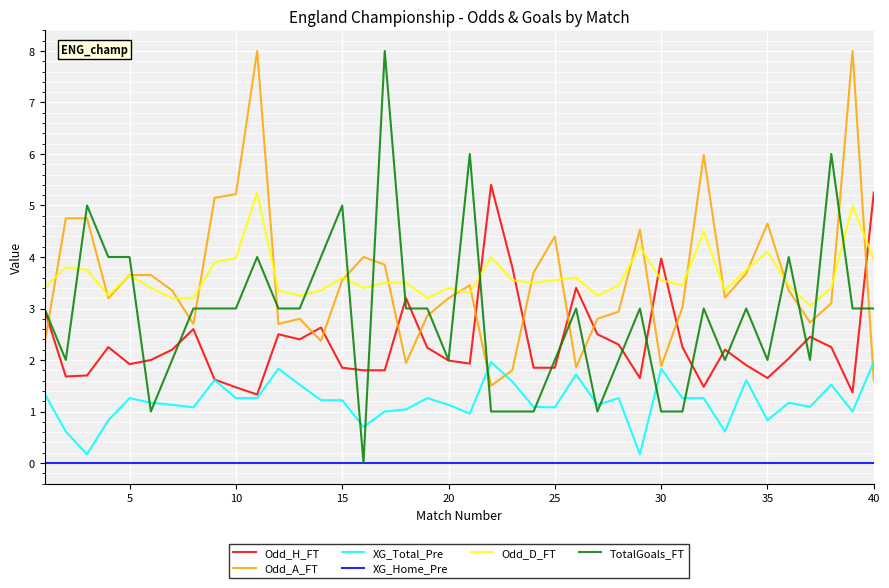

Which series has the largest range (max minus min)?

TotalGoals_FT